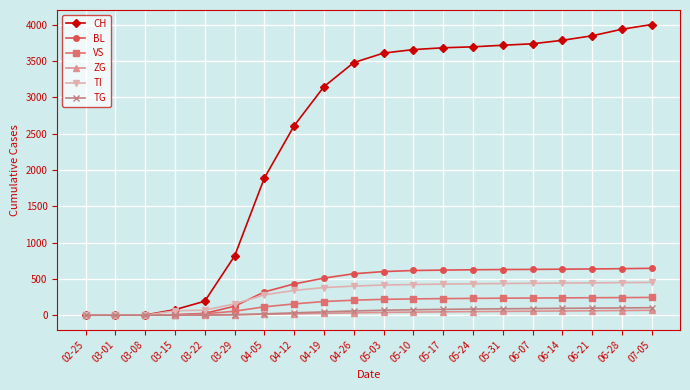

Is the value of BL at 04-26 greater than the value of CH at 03-15?

Yes